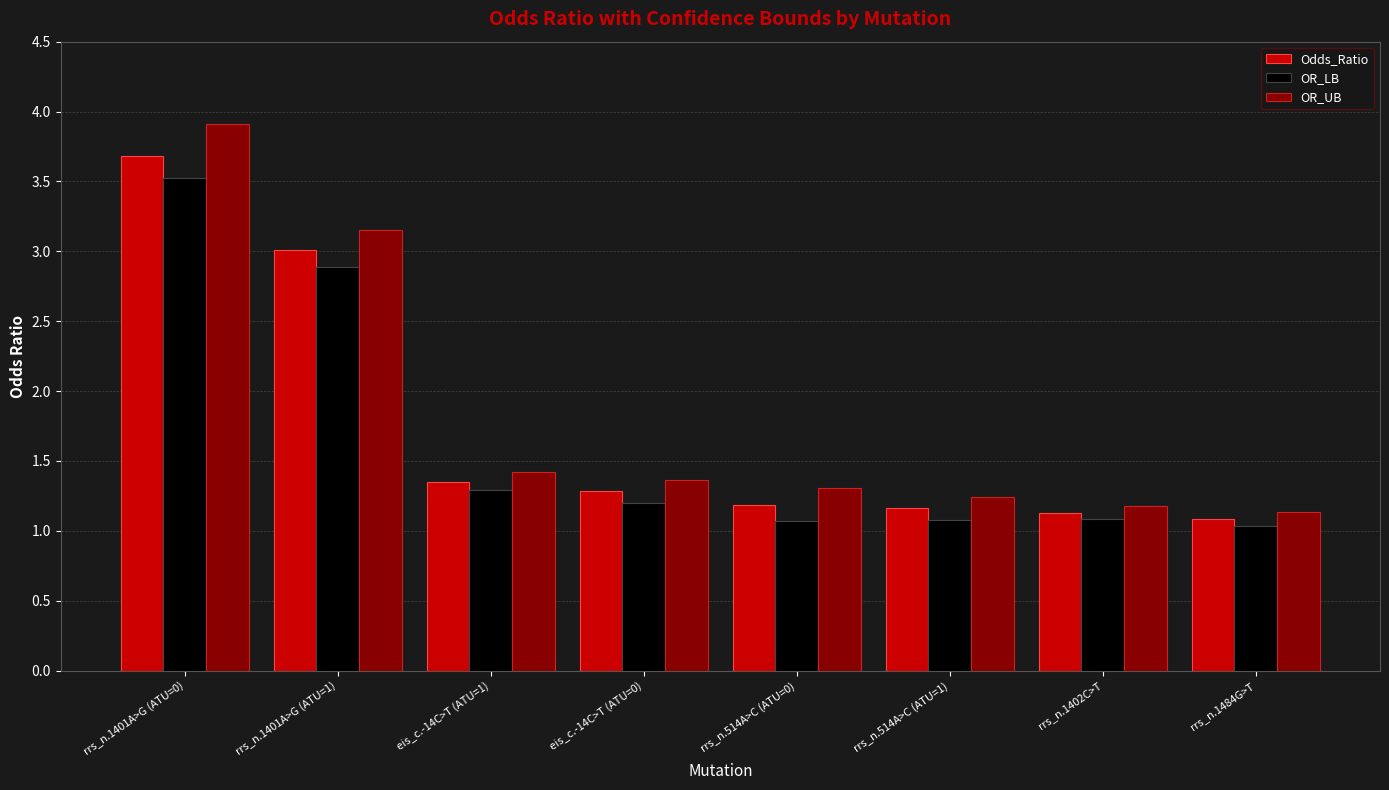

True or false: OR_UB has a value of 2.0 at eis_c.-14C>T (ATU=0).

False